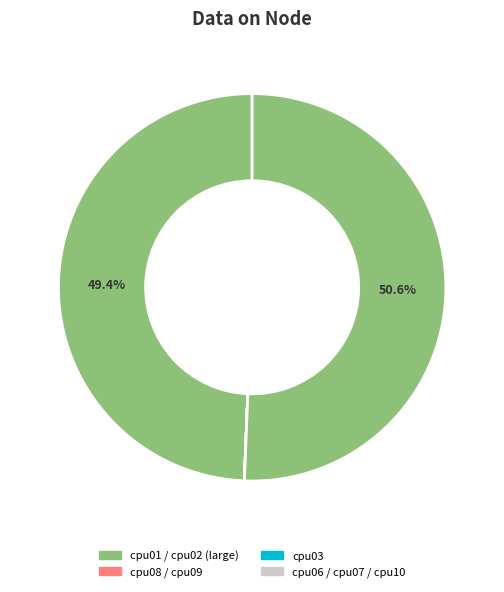

Which slice represents more than half of the pie?

cpu02